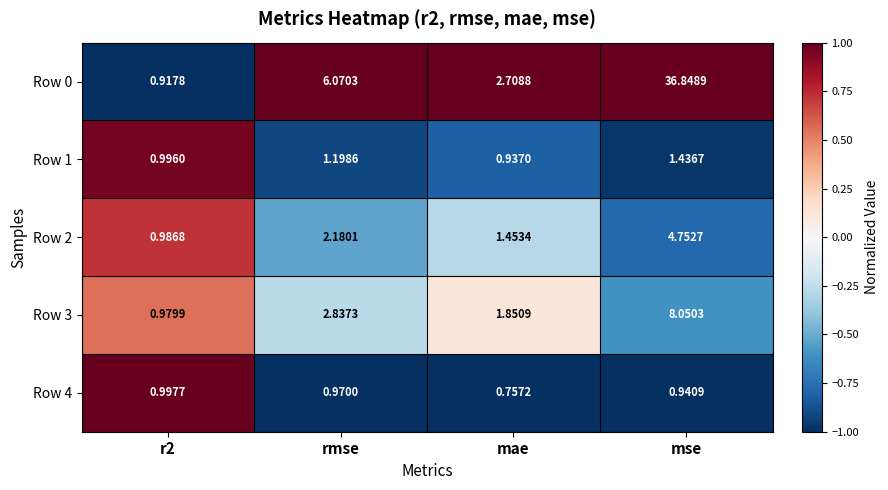

What is the difference between the highest and lowest values at mae?

2.0